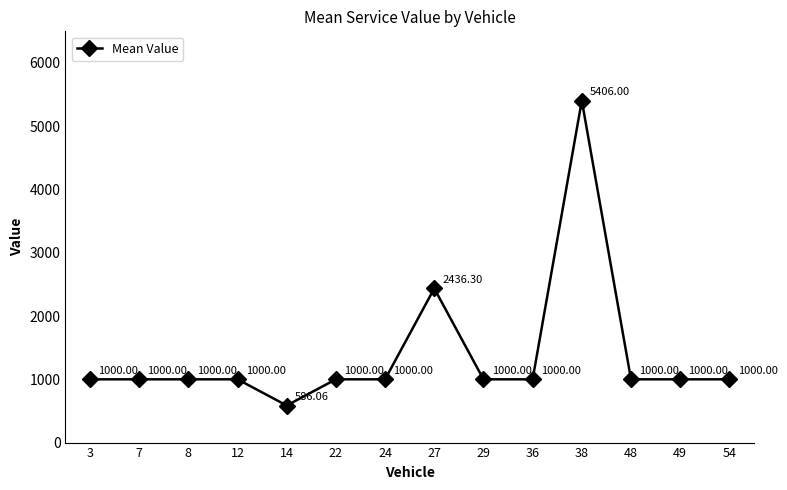

What is the difference between the maximum and second lowest values?

4406.0